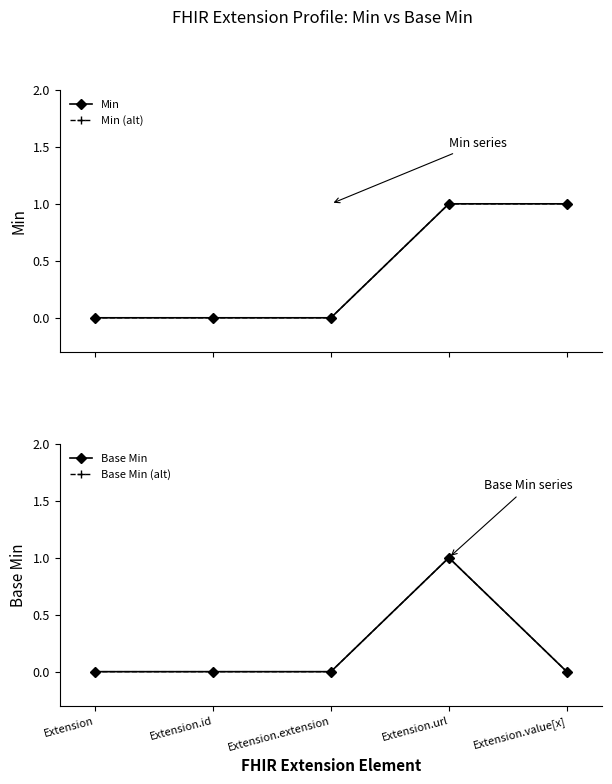

Reading left to right, extract all data points from this chart.

Min: 0	0	0	1	1
Min (alt): 0	0	0	1	1
Base Min: 0	0	0	1	0
Base Min (alt): 0	0	0	1	0